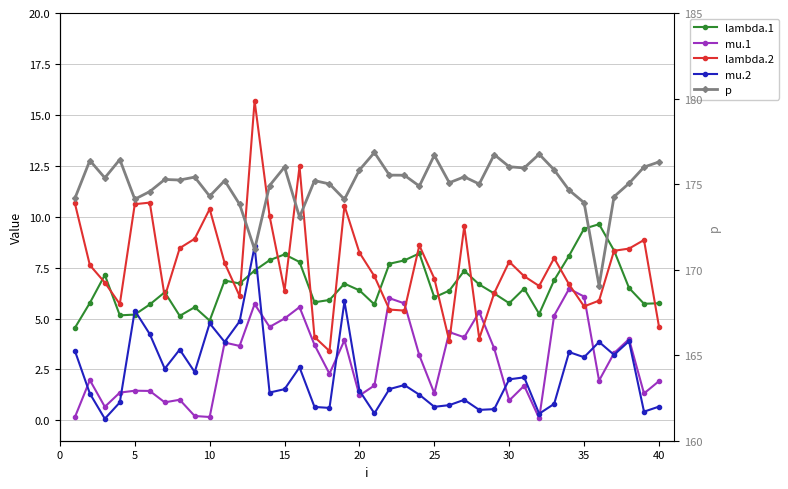

True or false: mu.1 and p cross at least once.

False